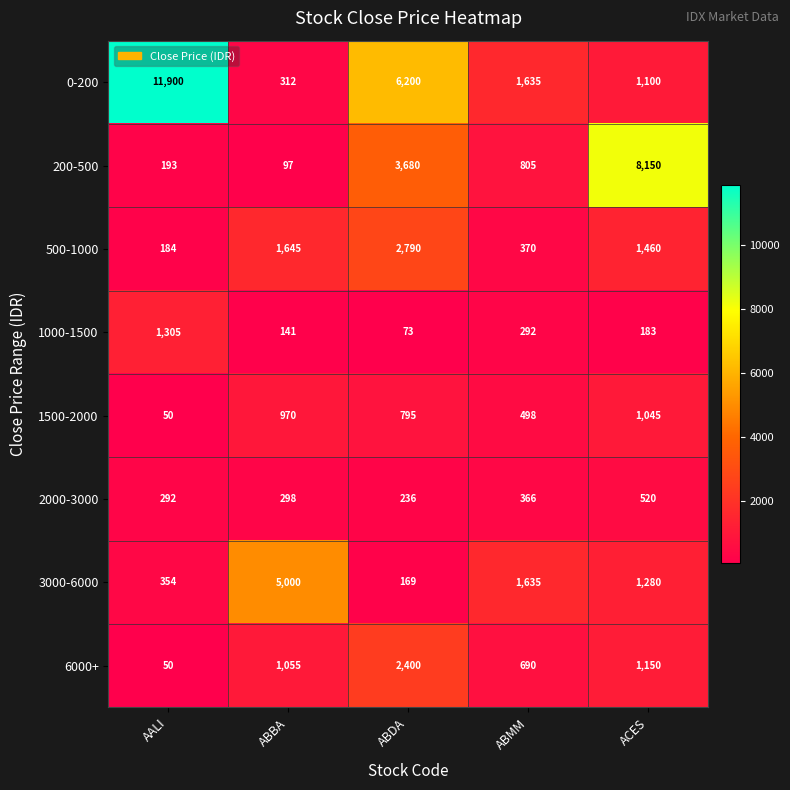

Rank the series at ABBA from highest to lowest value.

3000-6000, 500-1000, 6000+, 1500-2000, 0-200, 2000-3000, 1000-1500, 200-500